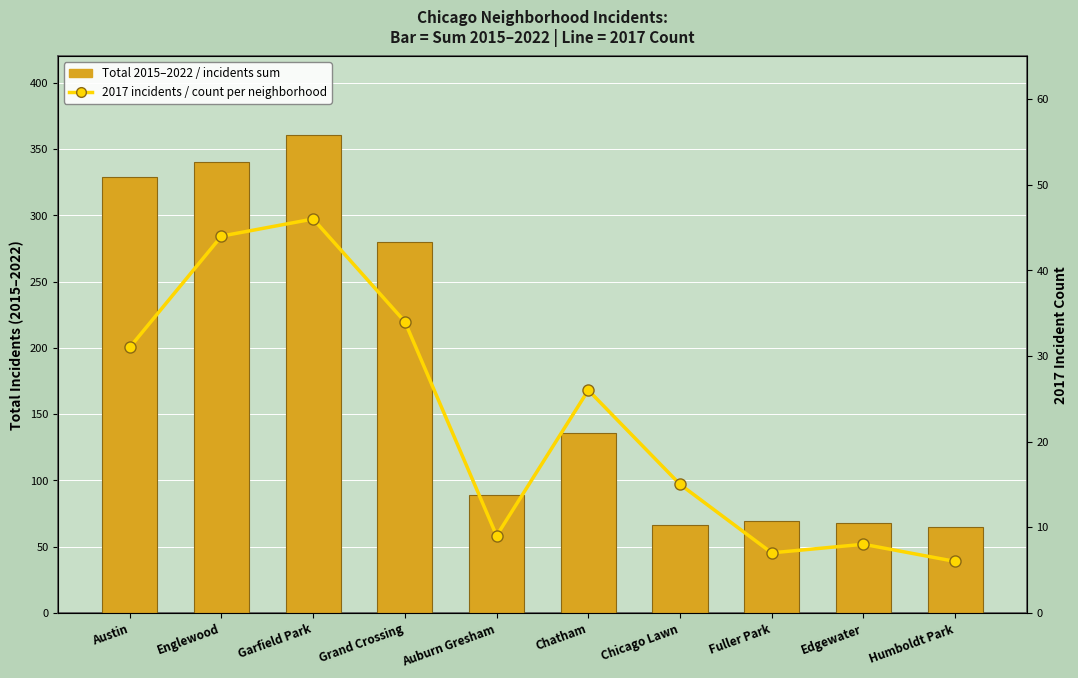

Rank the series by their maximum value, from highest to lowest.

Total 2015–2022 / incidents sum, 2017 incidents / count per neighborhood